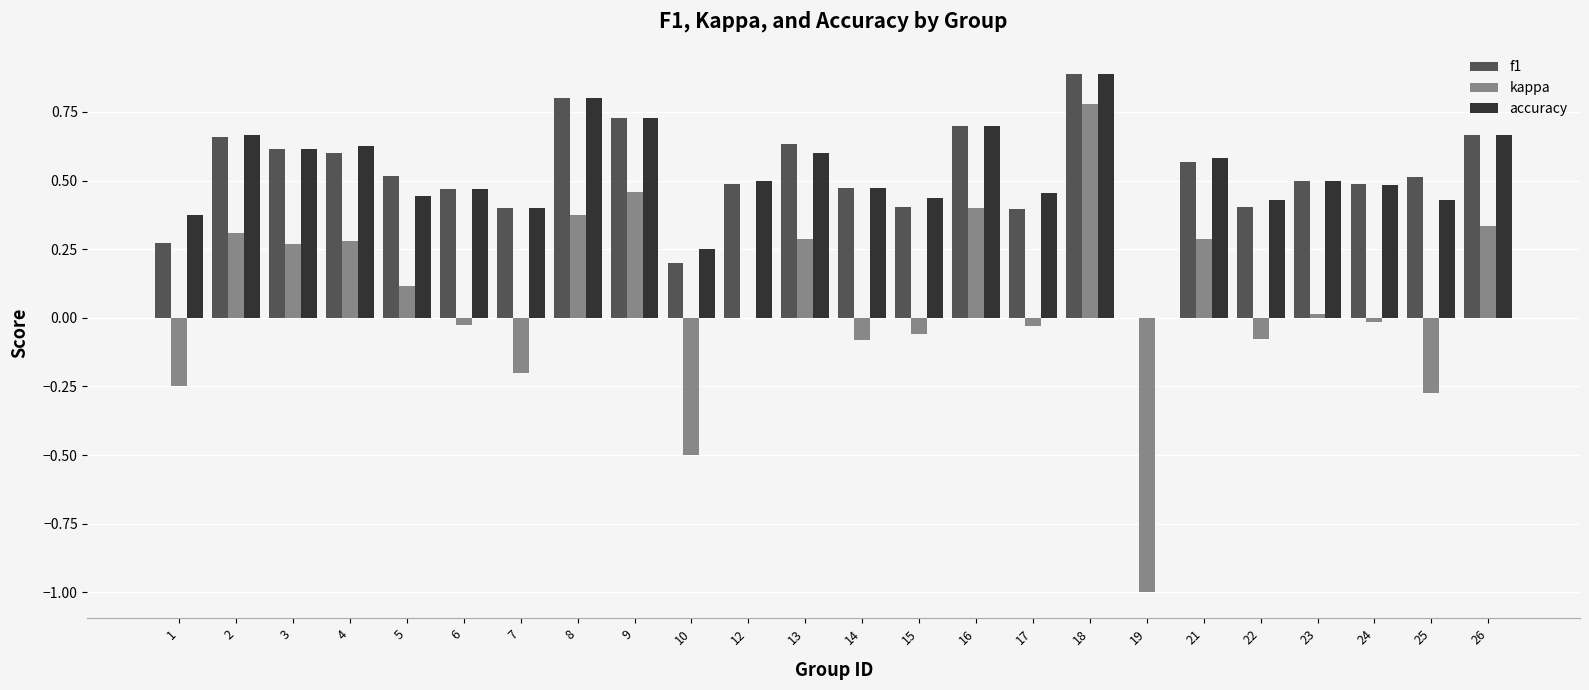

True or false: f1 has a value of 0.4 at 8.

False